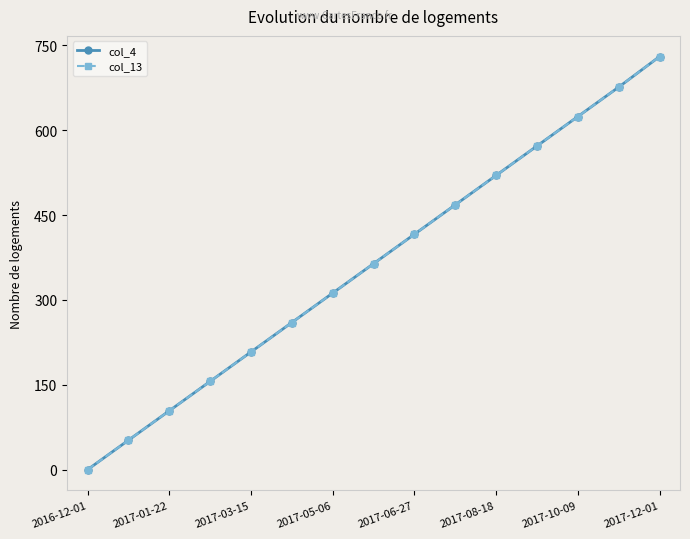

Does the chart have visible grid lines?

No